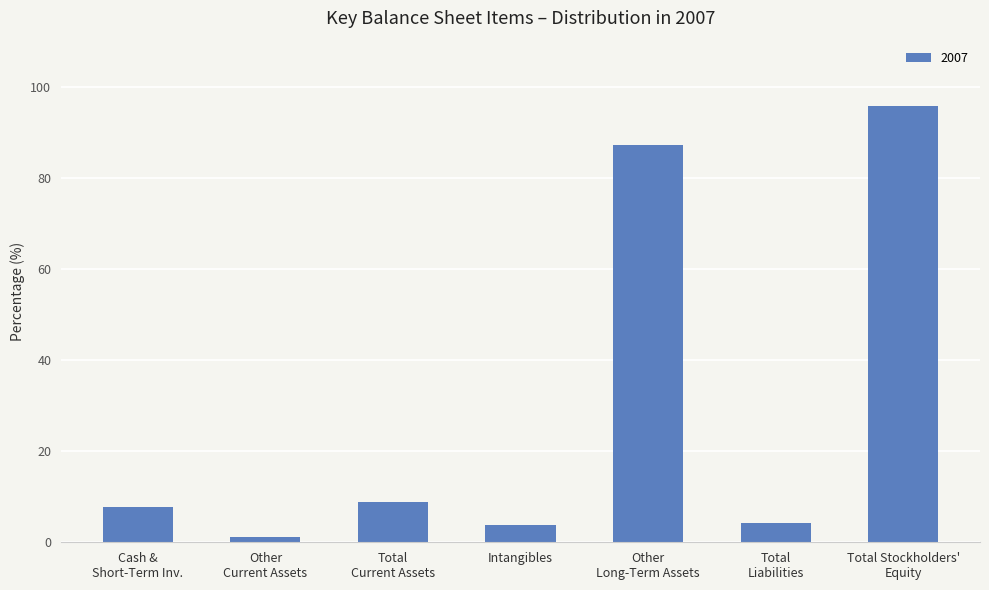

What is the label of the 7th bar from the right?

Cash &
Short-Term Inv.